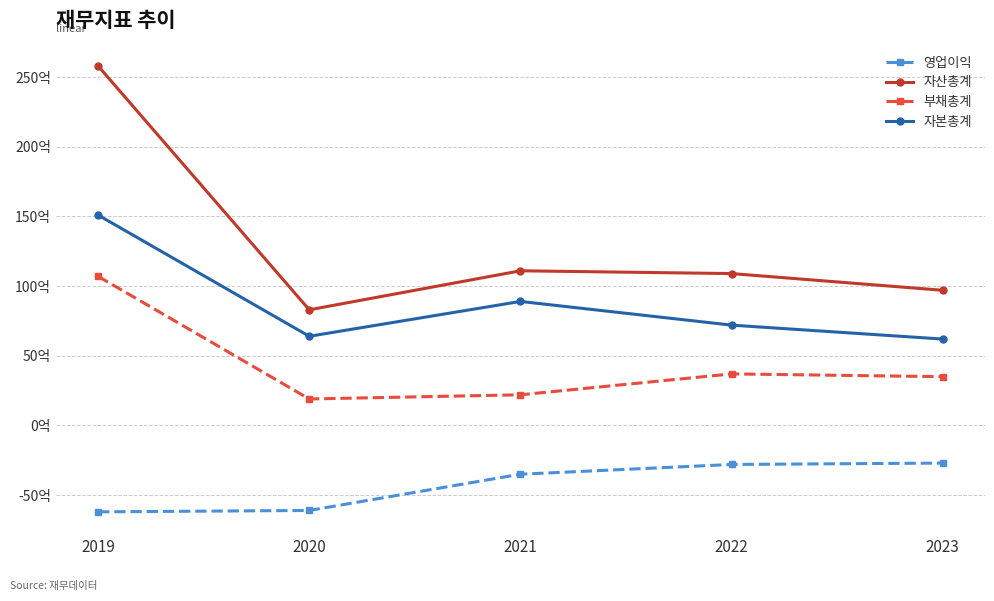

Which series changed the most between 2020 and 2022?

영업이익